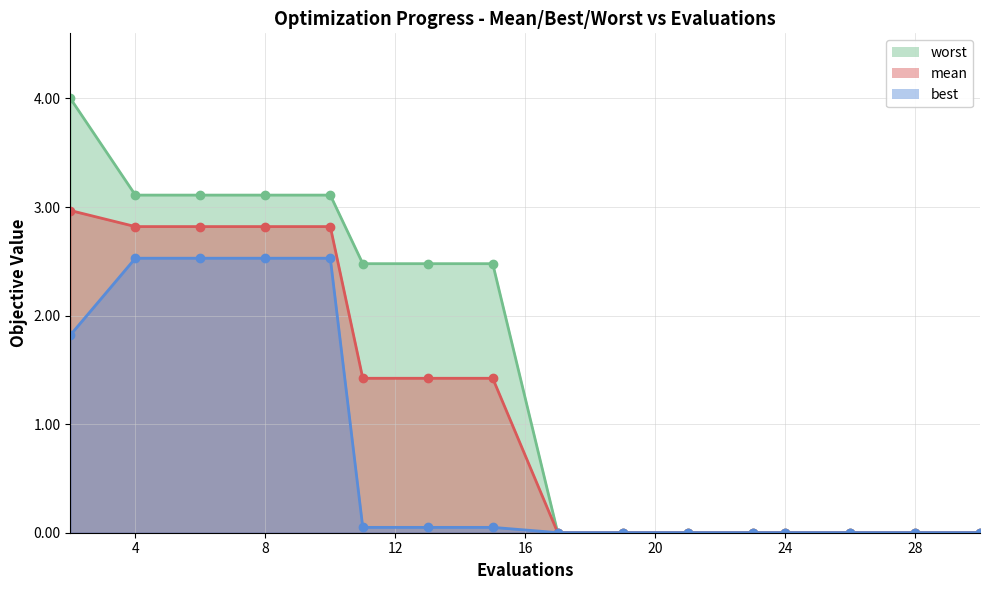

How many data points does each series have?

16